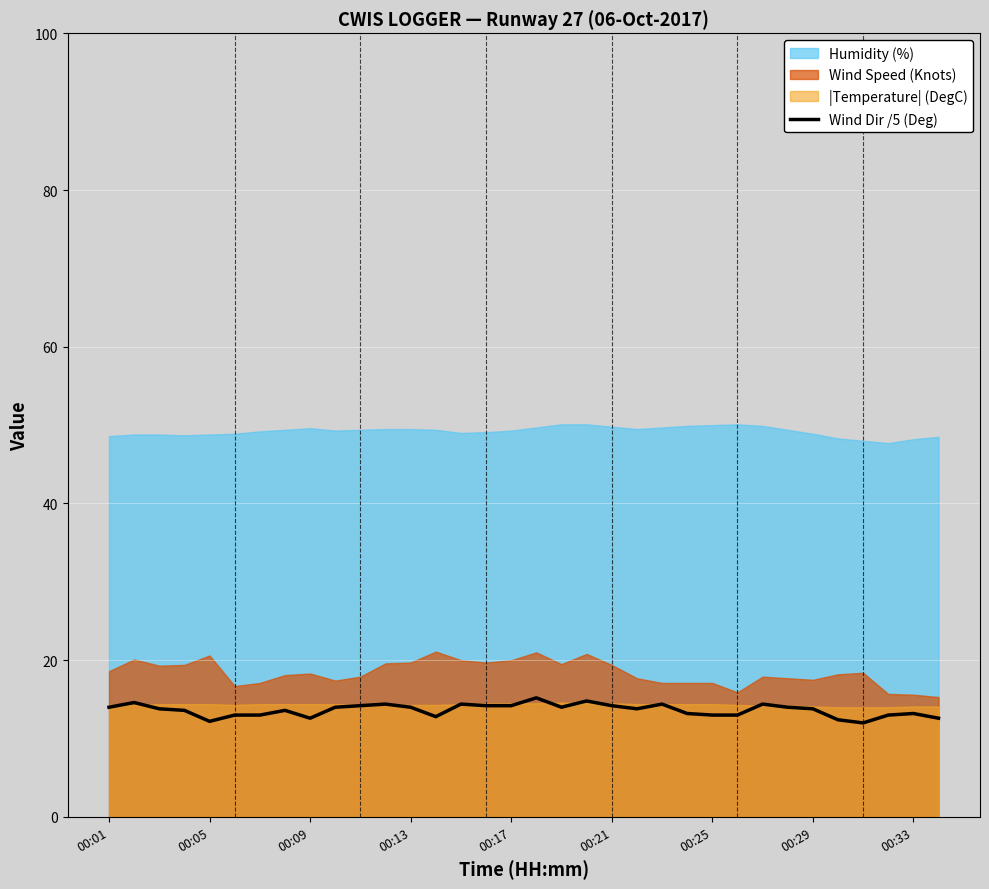

Is it true that Wind Dir /5 (Deg) equals 6.2 at 00:13?

False